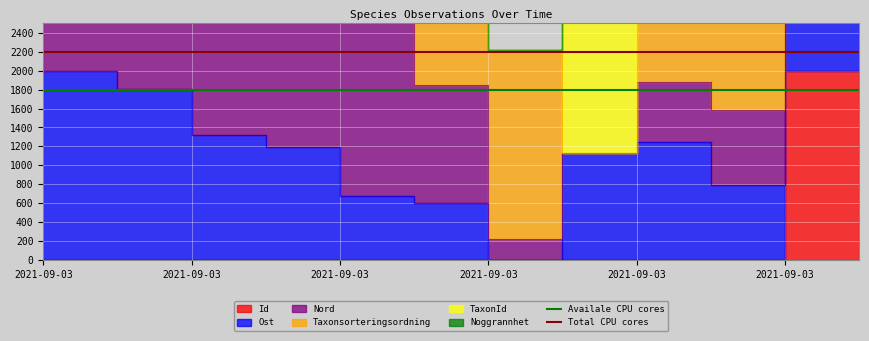

What is the minimum value for Total CPU cores?

2200